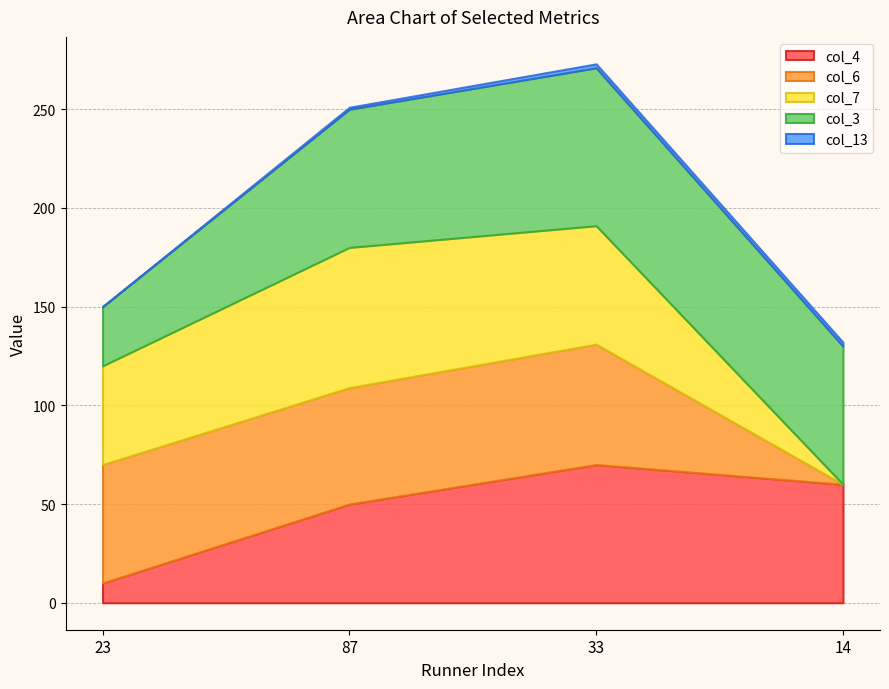

How many lines are shown in the chart?

5